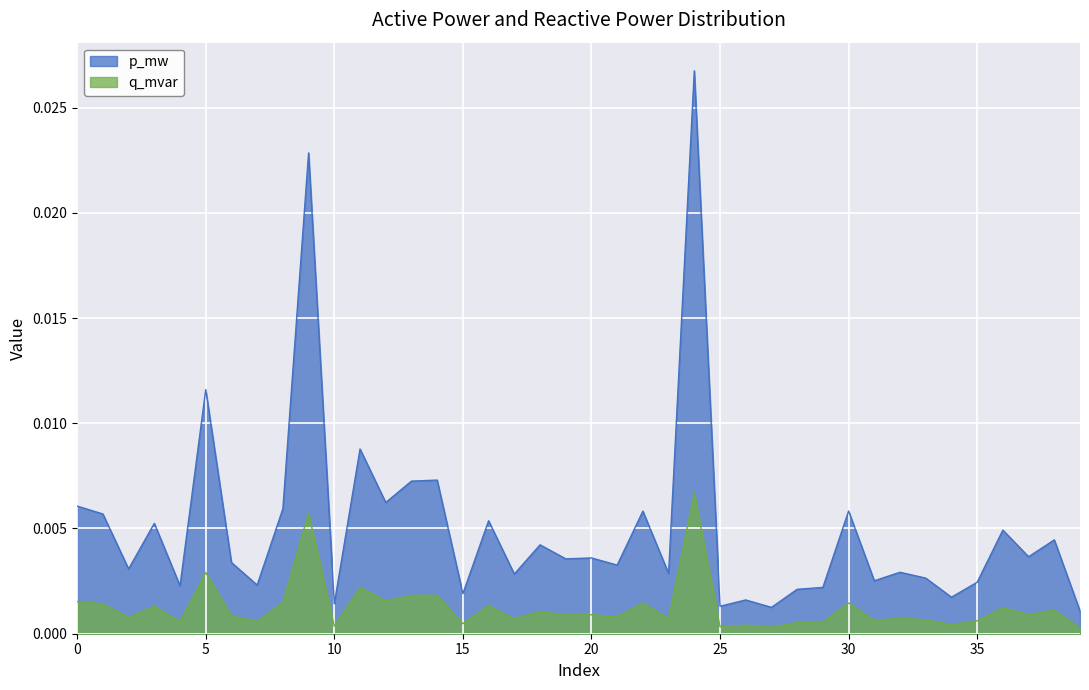

True or false: p_mw has a value of 0.0 at 20.

False